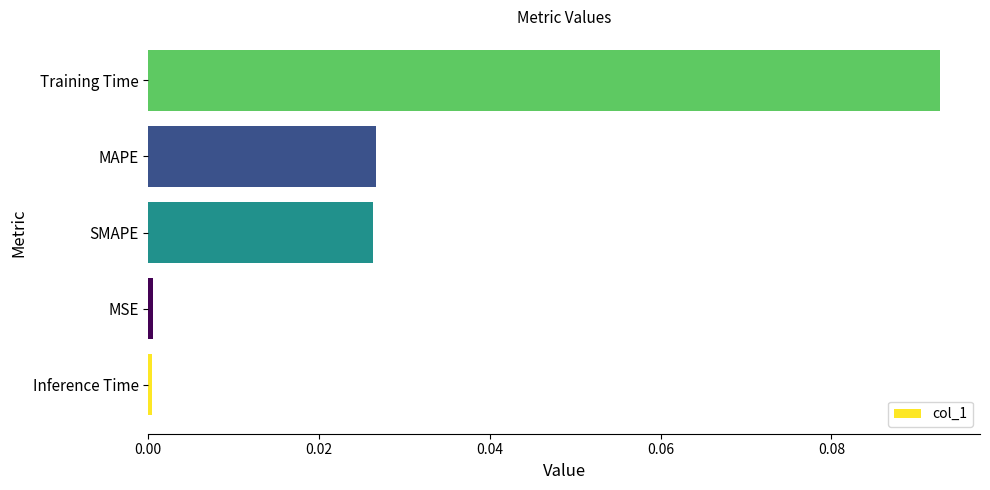

How many bars are there in total?

5